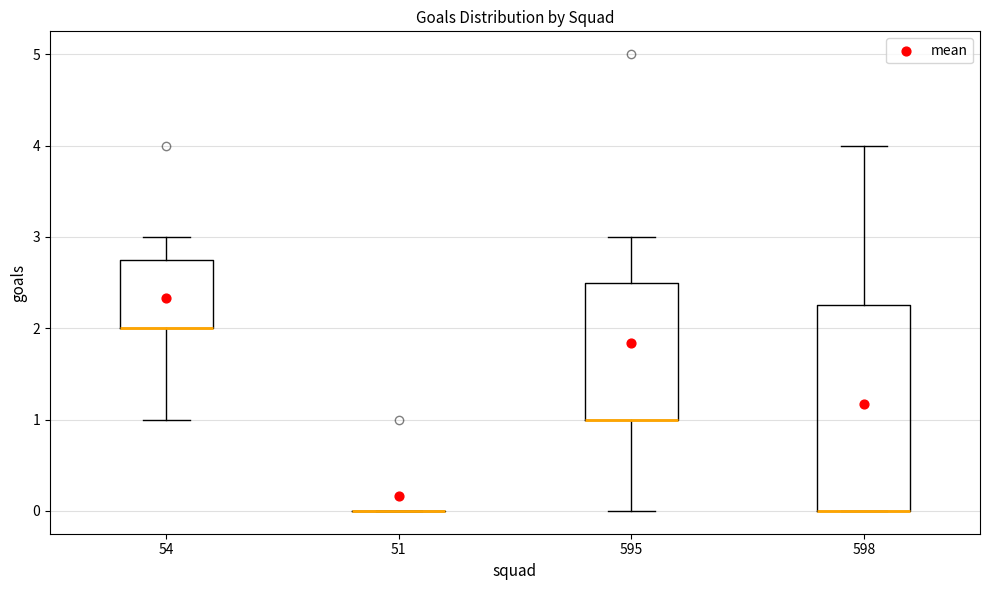

Where does the upper whisker of the box at x = 598 end on the y-axis? The values are not printed on the chart, so give them approximately, as read against the axis.

4.0